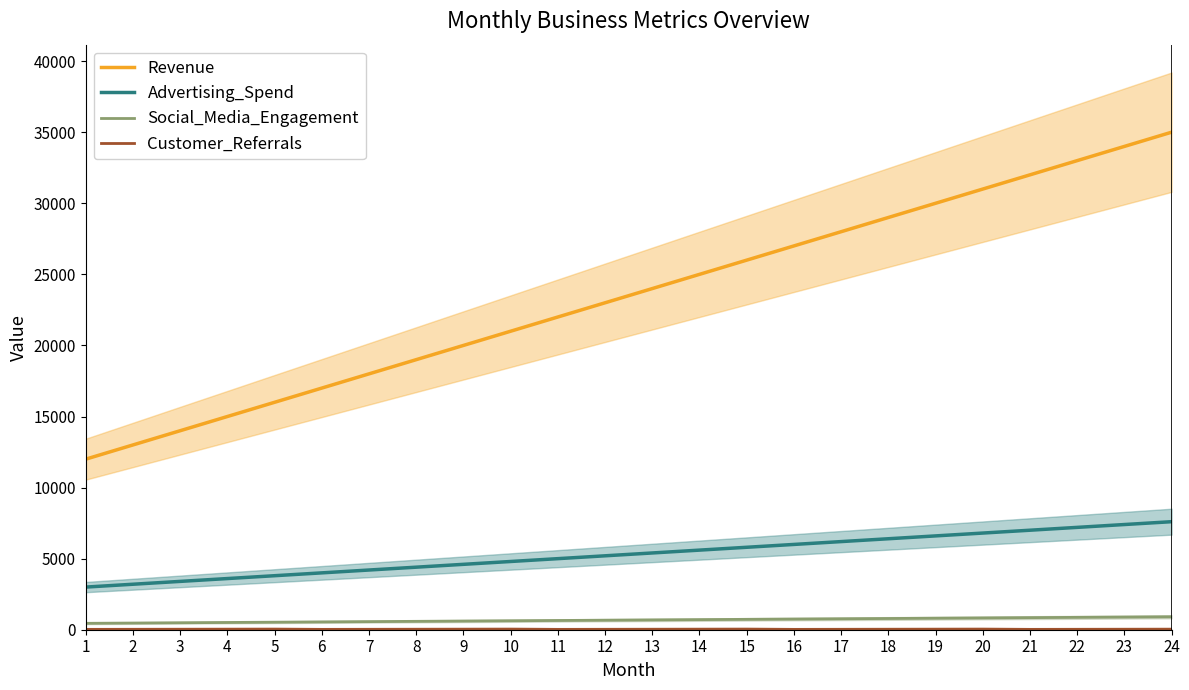

What is the maximum value shown in the chart?

35000